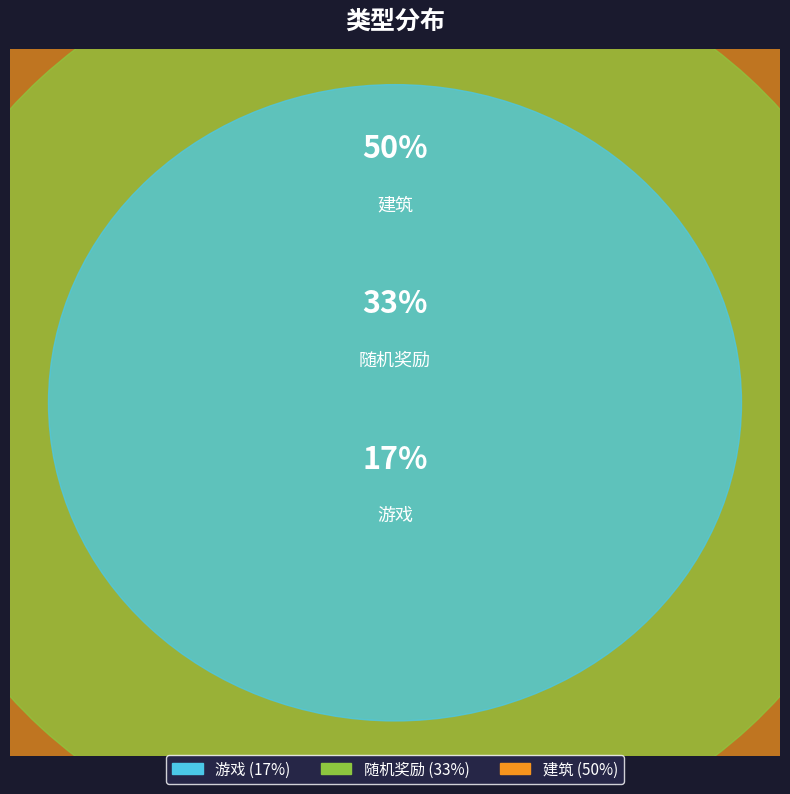

The 游戏 slice represents 5% of the pie. True or false?

False